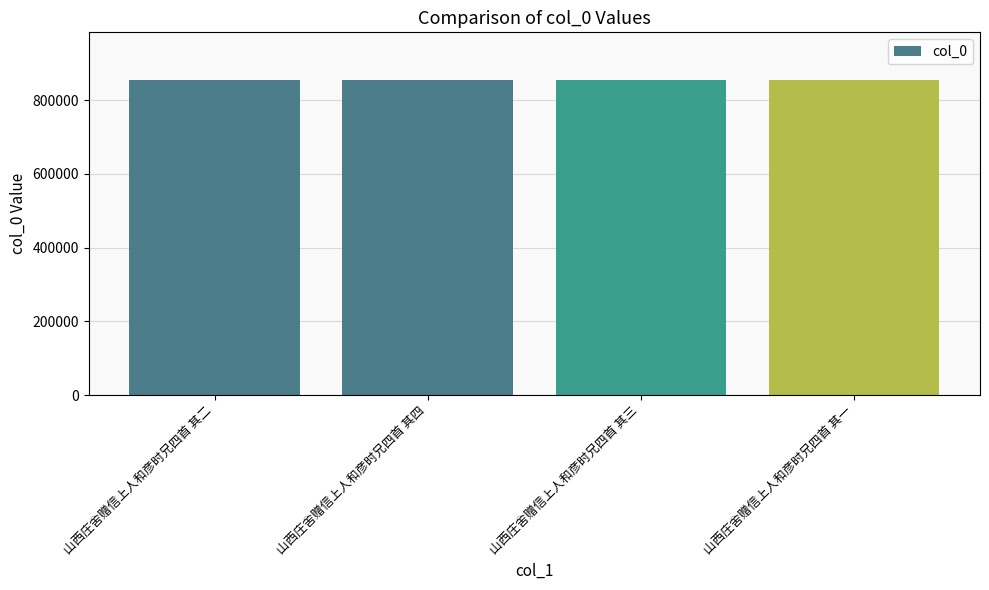

Count the number of categories in the chart.

4